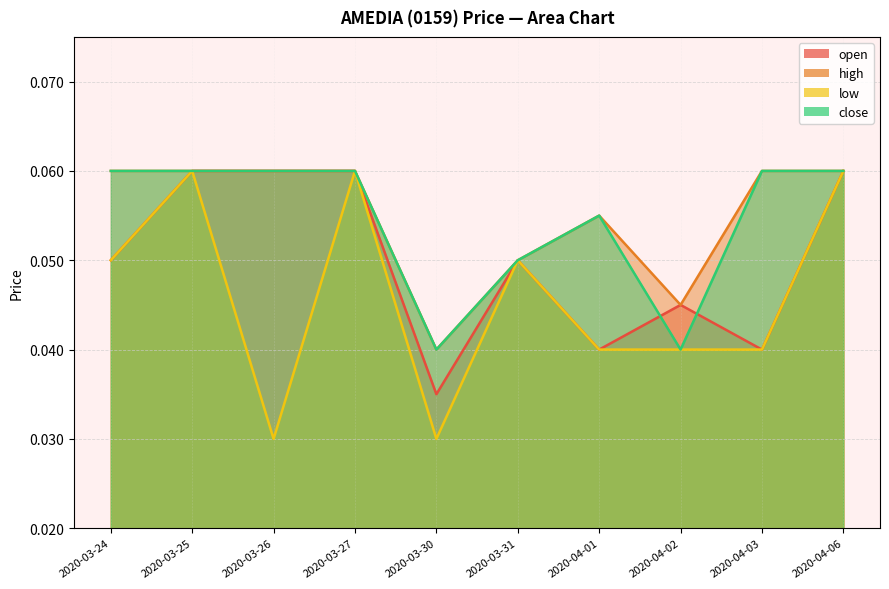

The value of close at 2020-03-30 is 0.0. True or false?

True